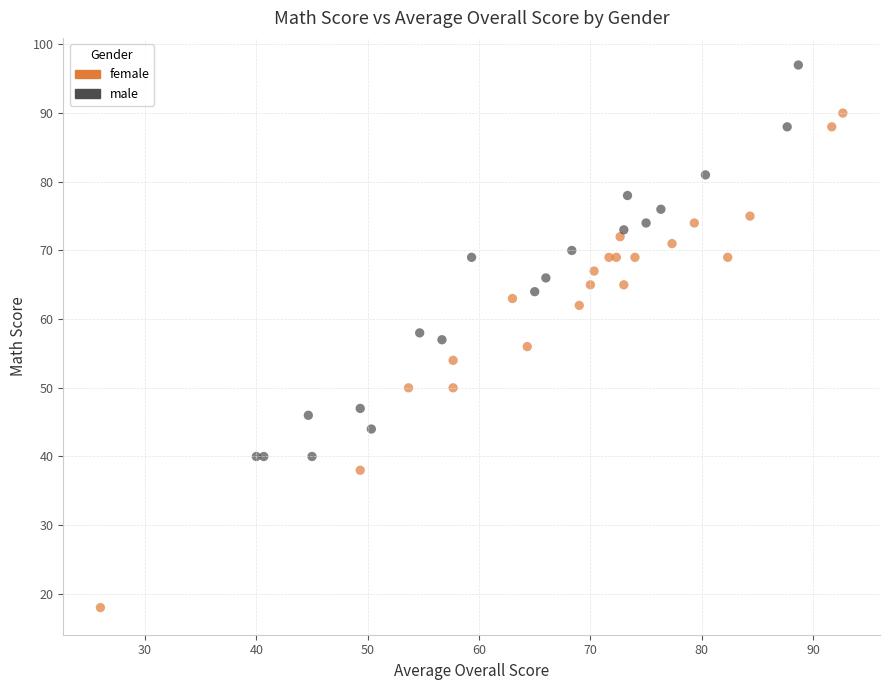

Which series has the largest Y range (max minus min)?

female